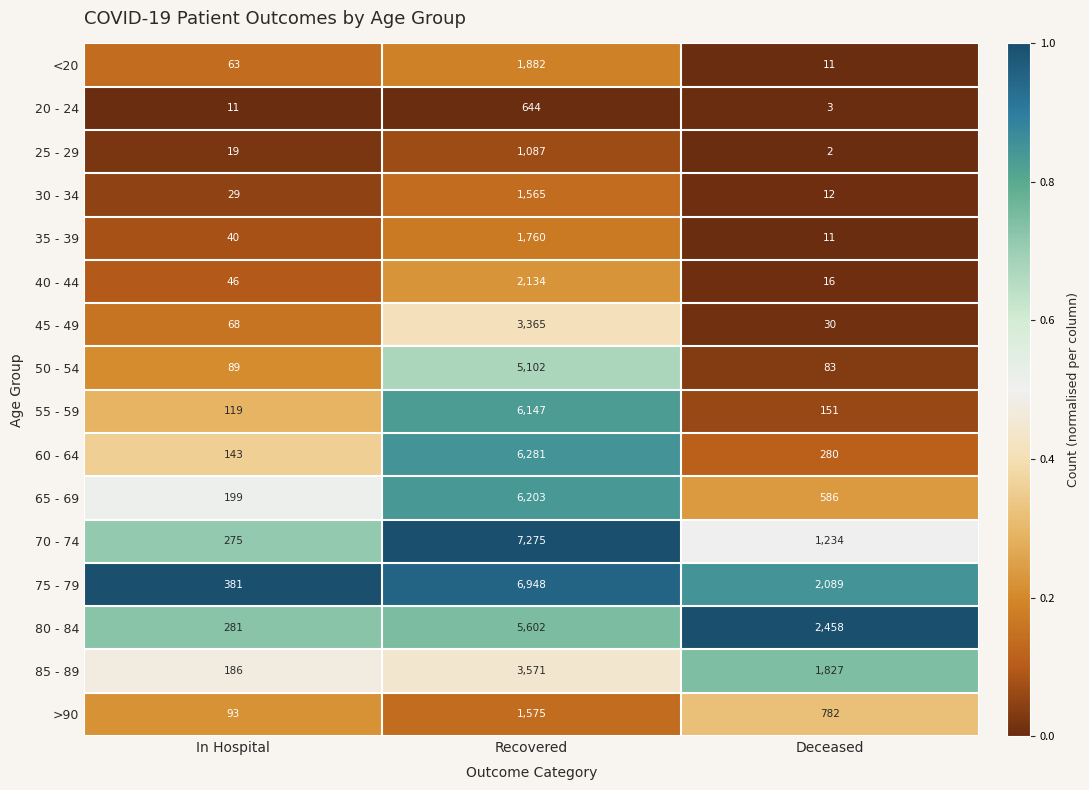

Which series has the largest total across all categories?

75 - 79